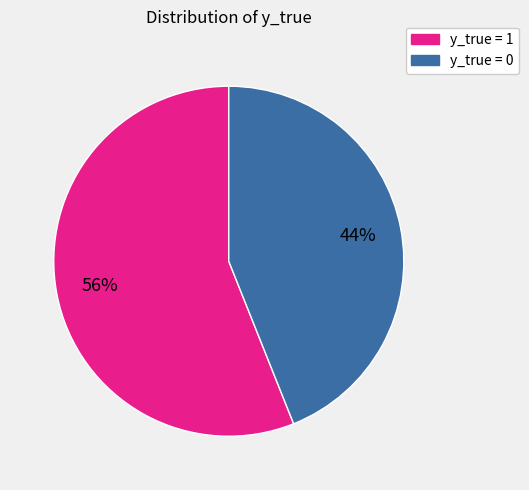

Do y_true = 0 and y_true = 1 together represent more than half of the pie?

Yes